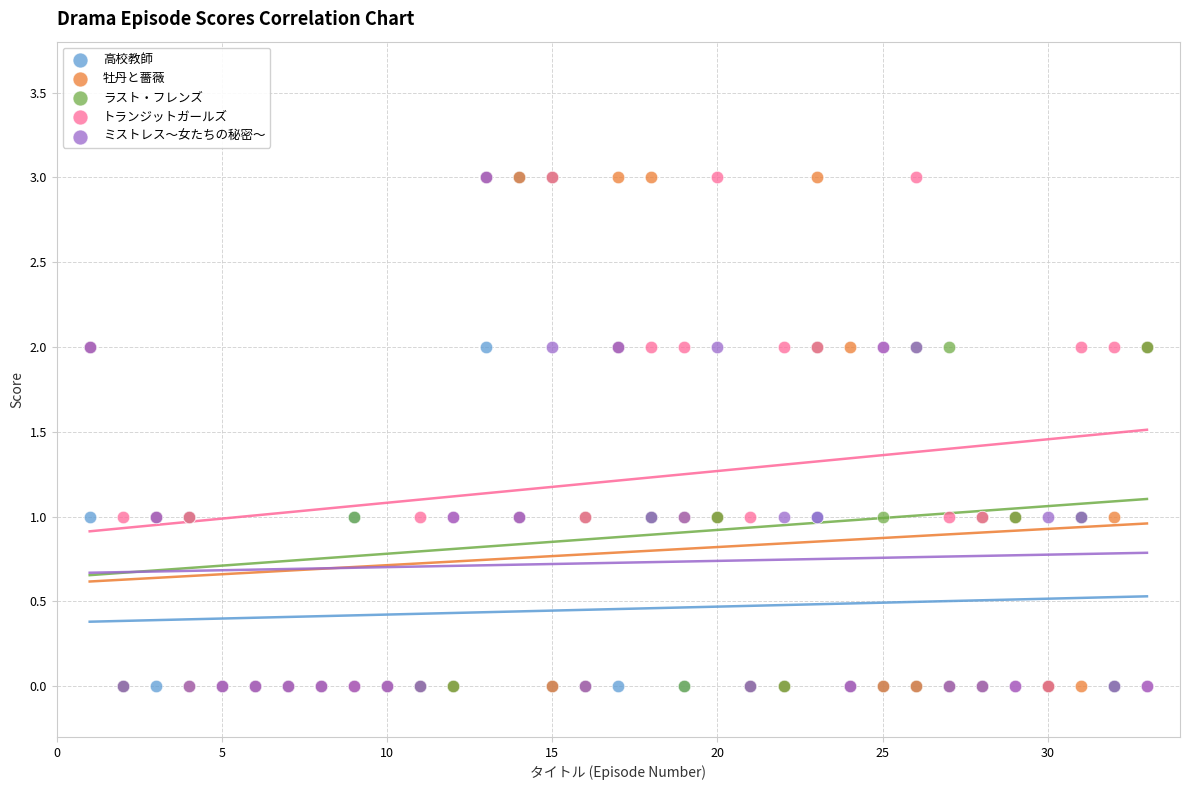

What are all the series names shown in the legend?

高校教師, 牡丹と薔薇, ラスト・フレンズ, トランジットガールズ, ミストレス～女たちの秘密～